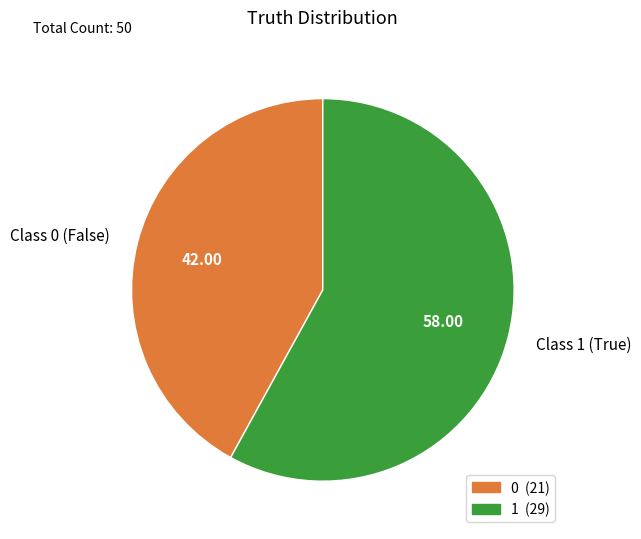

Rank the categories by value from lowest to highest.

Class 0 (False), Class 1 (True)